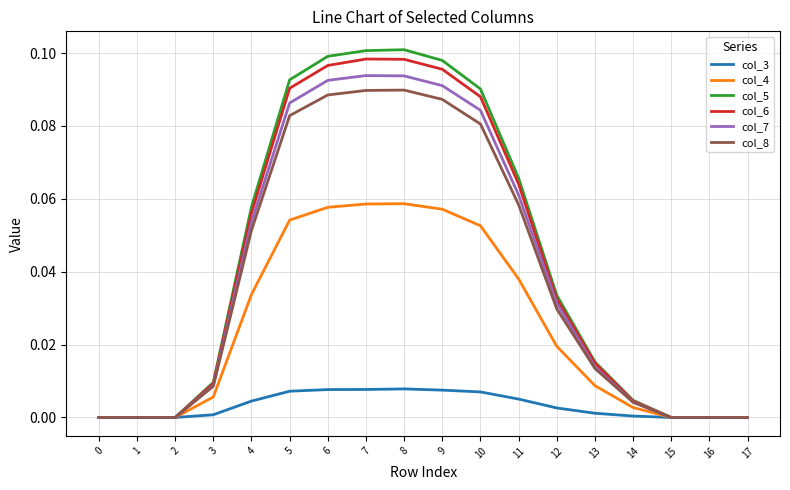

Is the value of col_8 at 13 greater than the value of col_5 at 12?

No